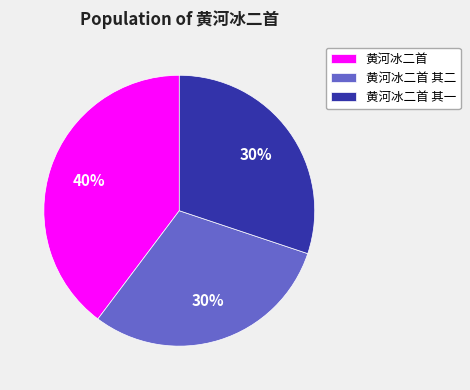

What is the ratio of the value at 黄河冰二首 其一 to the value at 黄河冰二首 其二?

1.0